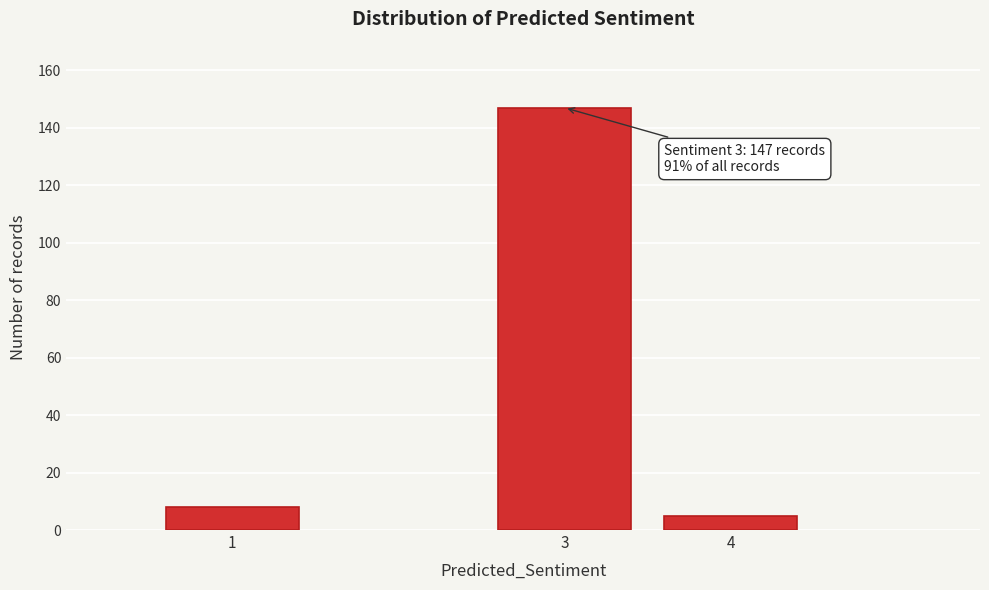

Reading left to right, extract all data points from this chart.

8	147	5